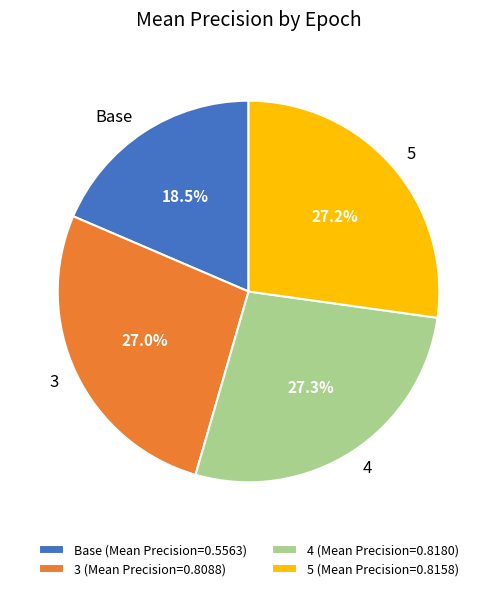

To the nearest percent, what is the combined percentage of 4 and Base?

46%